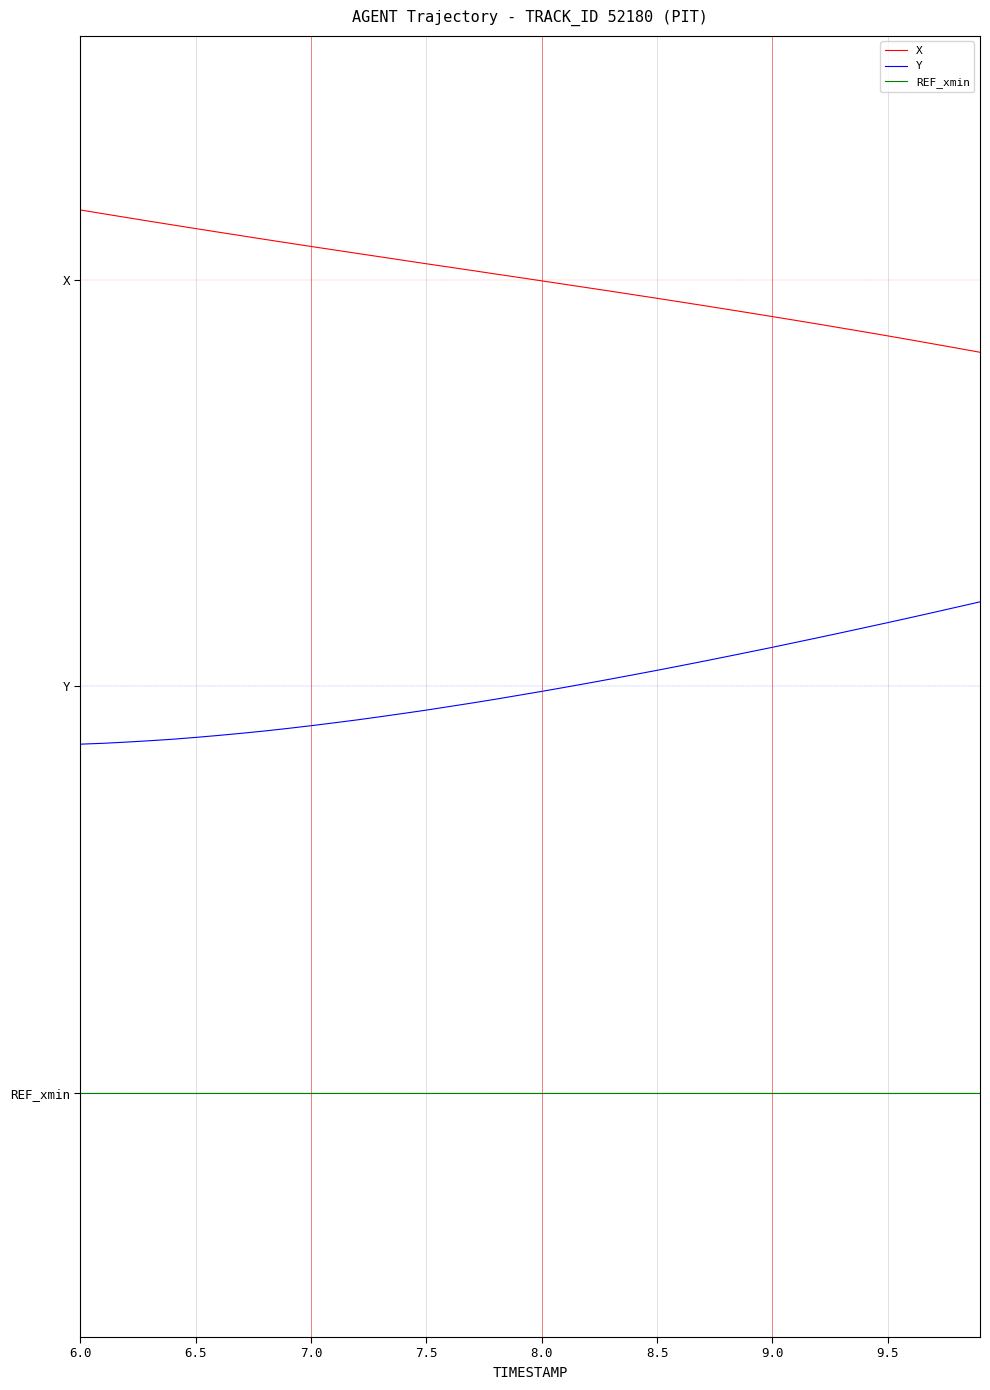

True or false: REF_xmin and Y intersect in this chart.

False